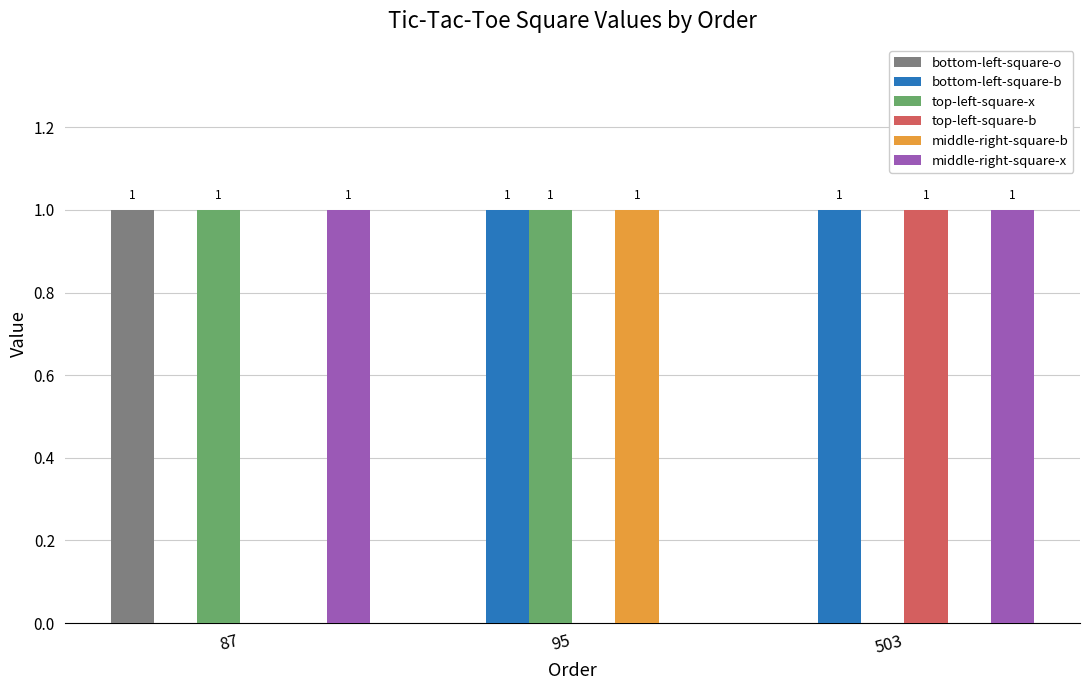

What is the sum of all middle-right-square-b values?

1